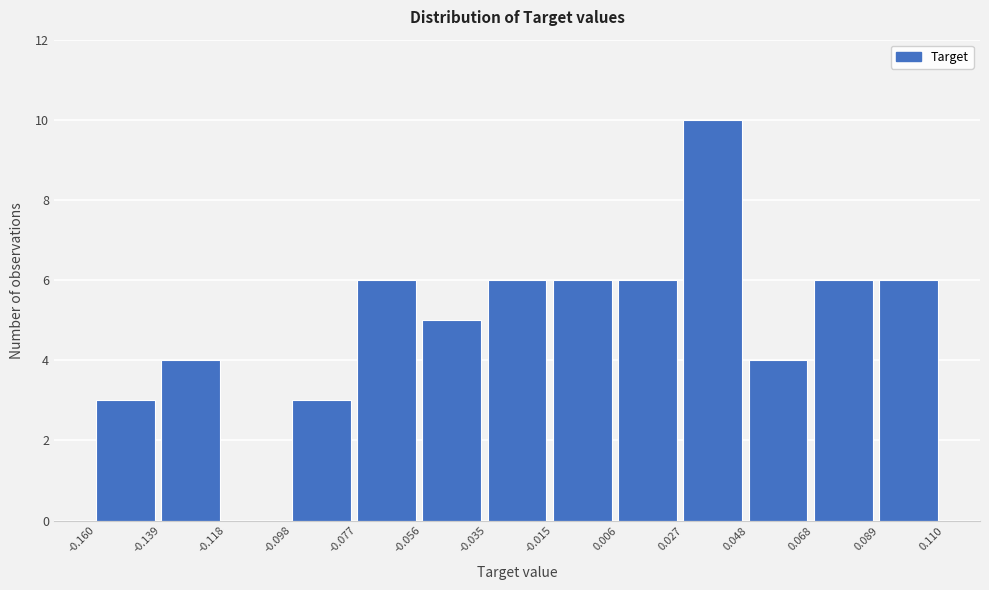

Over which range of the x-axis is the bar tallest?

0.027 to 0.048